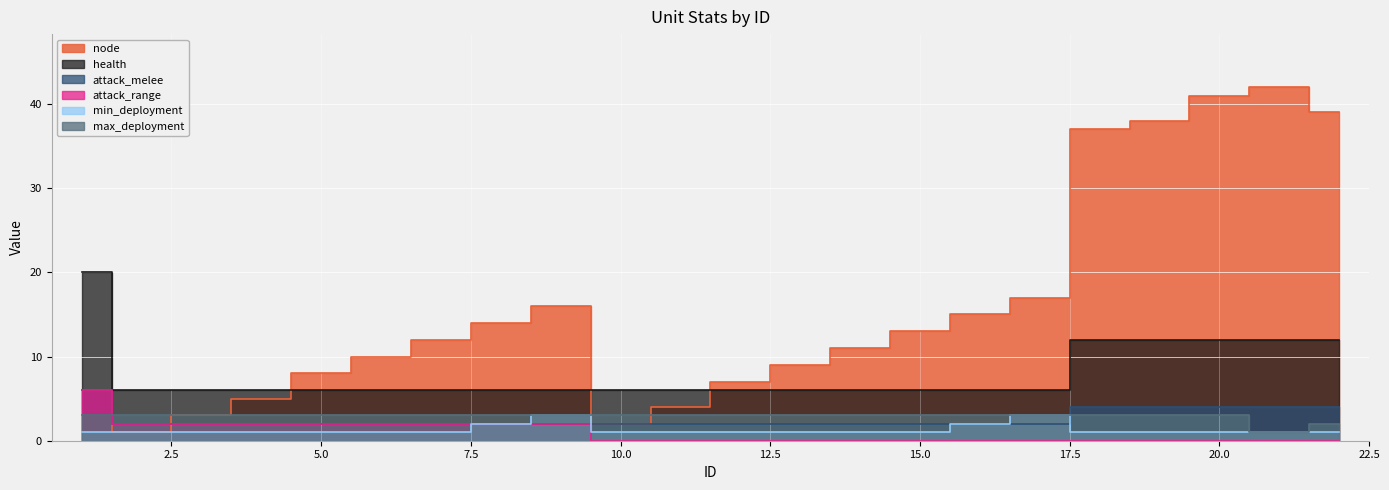

What is the value of the attack_melee point at the 15th from the left?

2